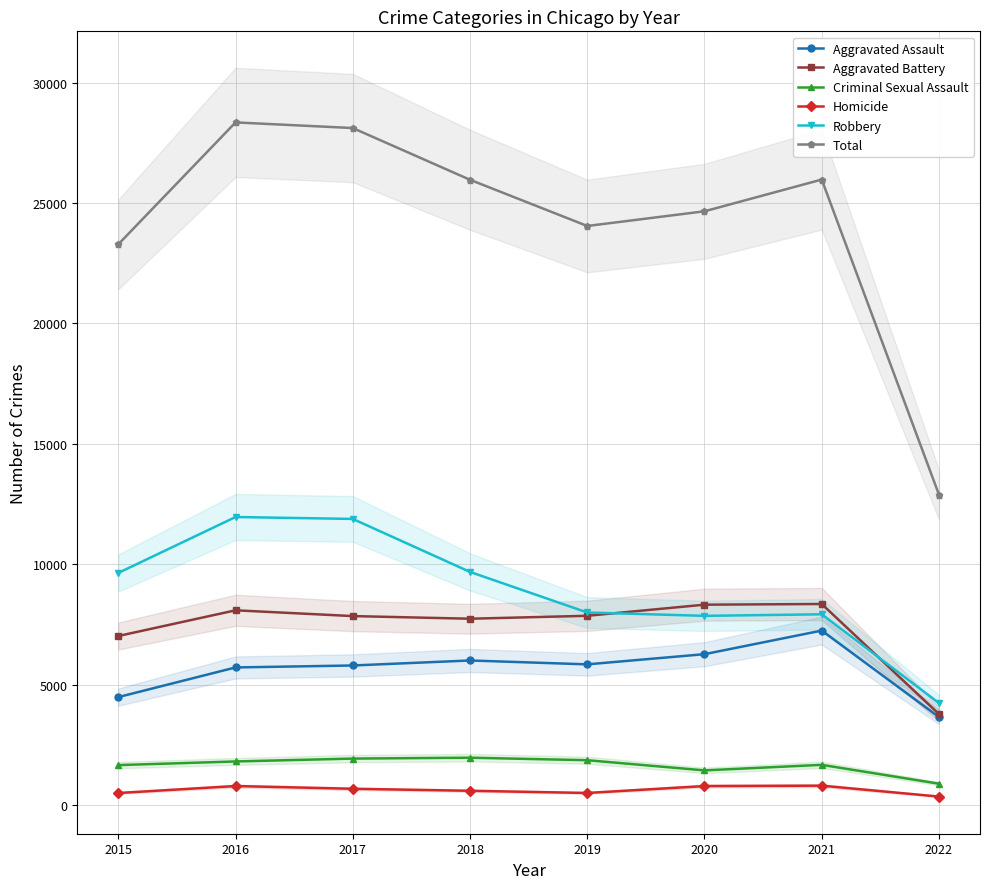

Does the chart display data point markers on the line(s)?

Yes